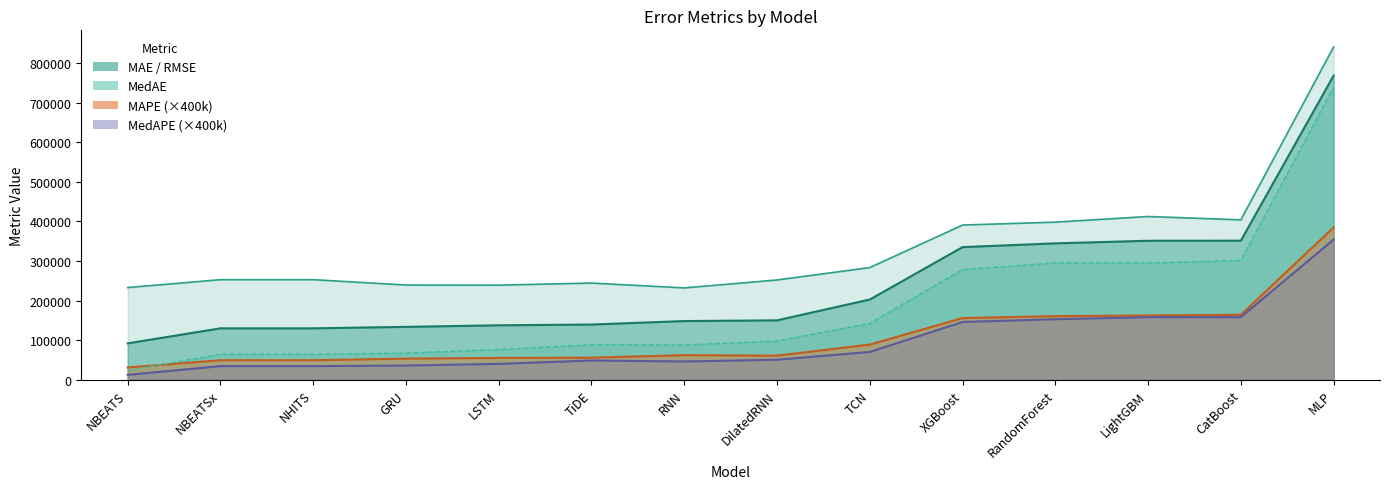

True or false: MedAE and MAPE intersect in this chart.

False